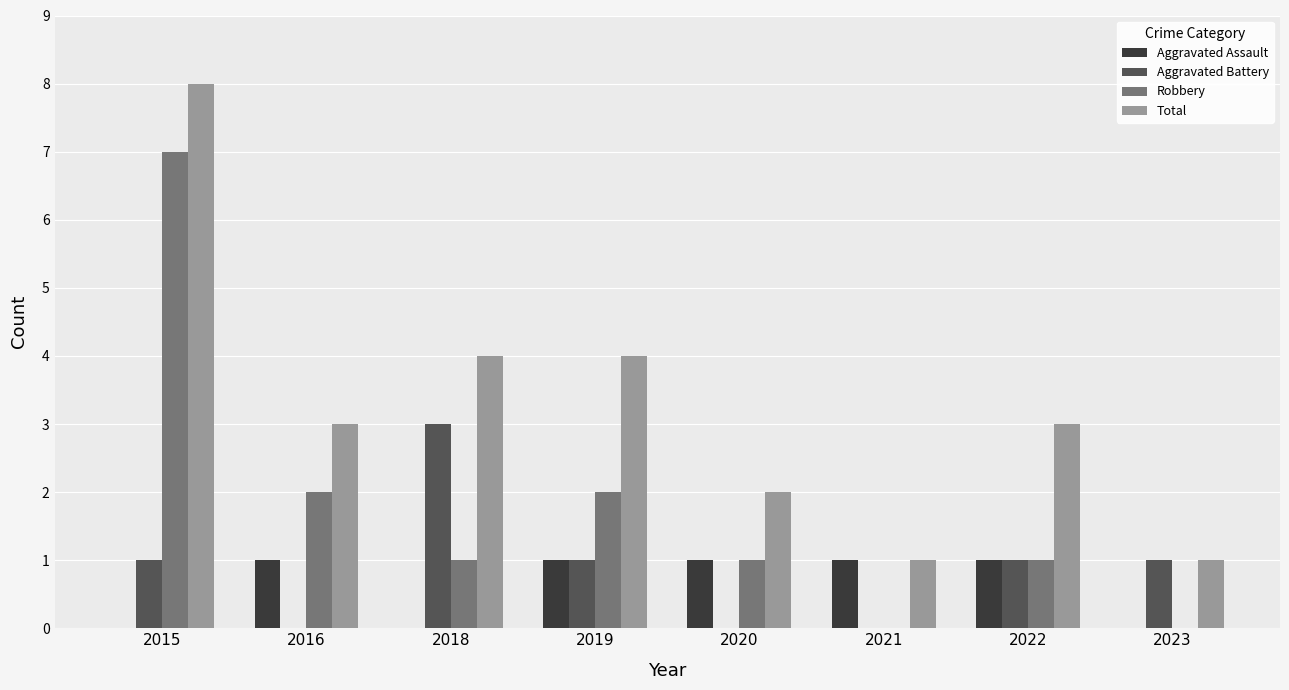

Is the value of Total at 2016 greater than the value of Aggravated Assault at 2023?

Yes